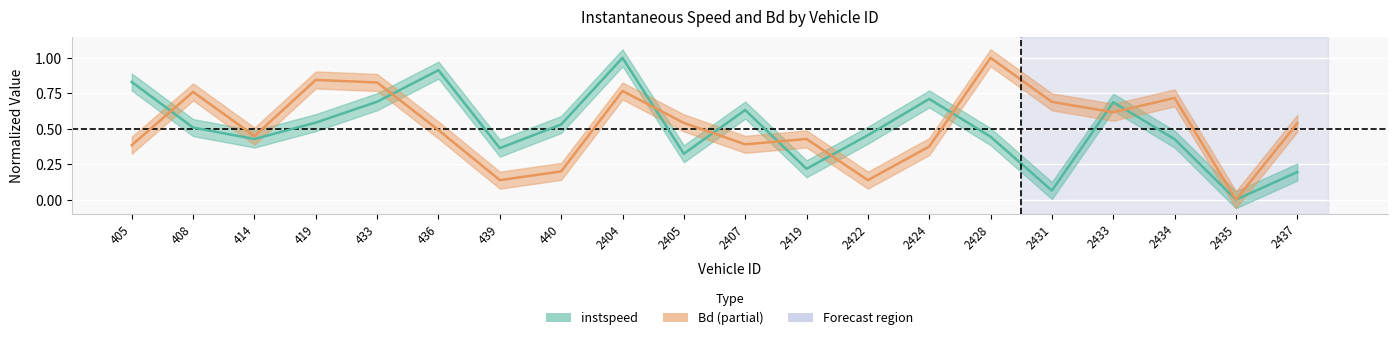

How many interior local valleys does the Bd series have?

6